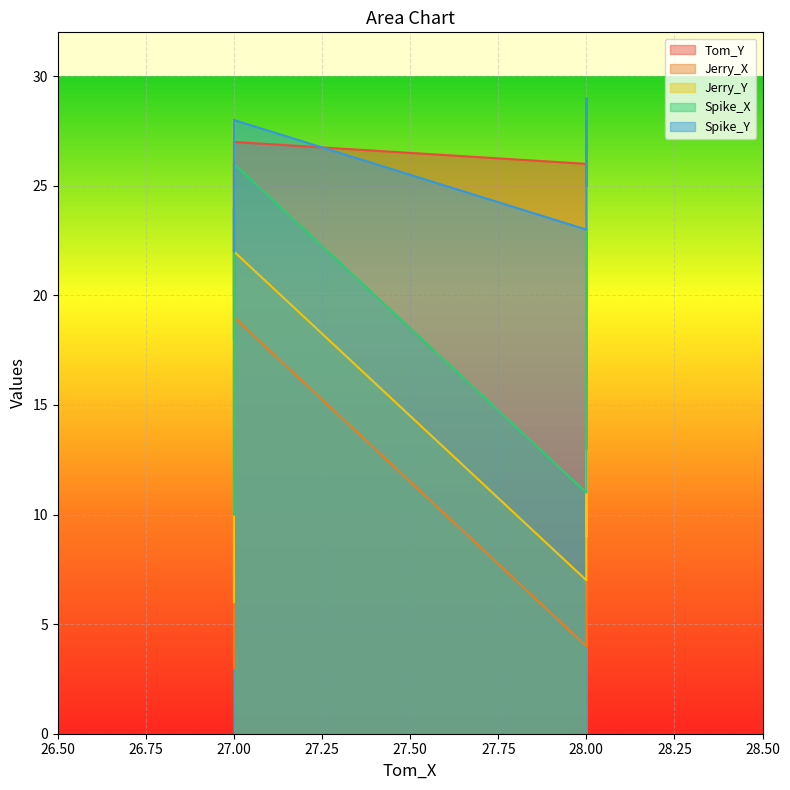

Which has a higher value, 23 or 17?

23